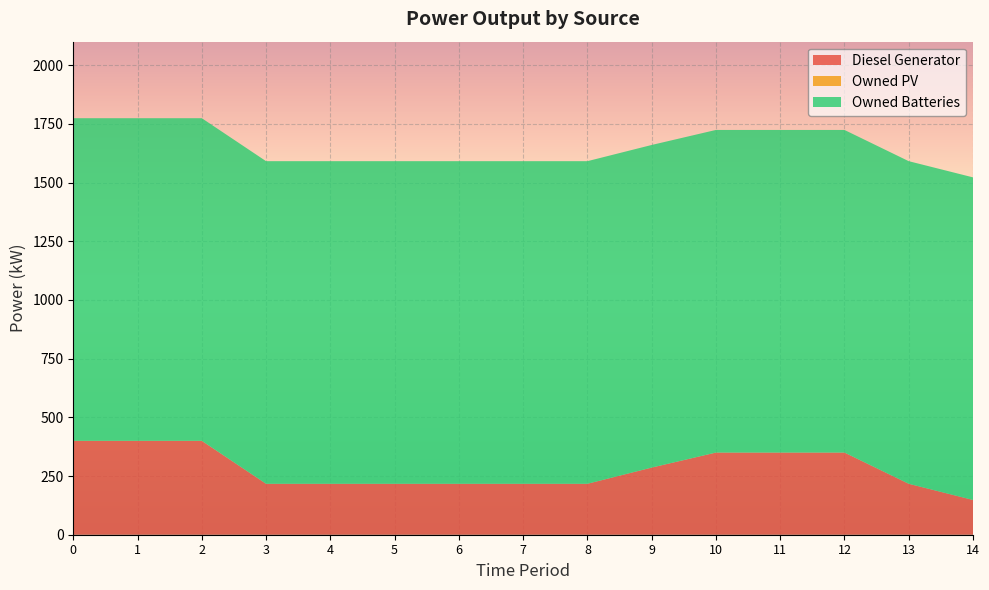

Reading left to right, transcribe all the data shown in this chart.

Diesel Generator: 0=400	1=400	2=400	3=217	4=217	5=217	6=217	7=217	8=217	9=286	10=350	11=350	12=350	13=217	14=148
Owned PV: 0=0	1=0	2=0	3=0	4=0	5=0	6=0	7=0	8=0	9=0	10=0	11=0	12=0	13=0	14=0
Owned Batteries: 0=1374	1=1374	2=1374	3=1374	4=1374	5=1374	6=1374	7=1374	8=1374	9=1374	10=1374	11=1374	12=1374	13=1374	14=1374